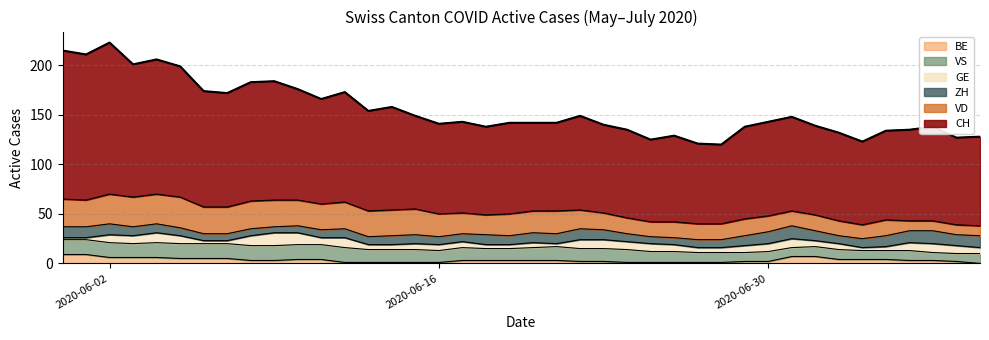

What is the difference between the maximum and minimum values?

103